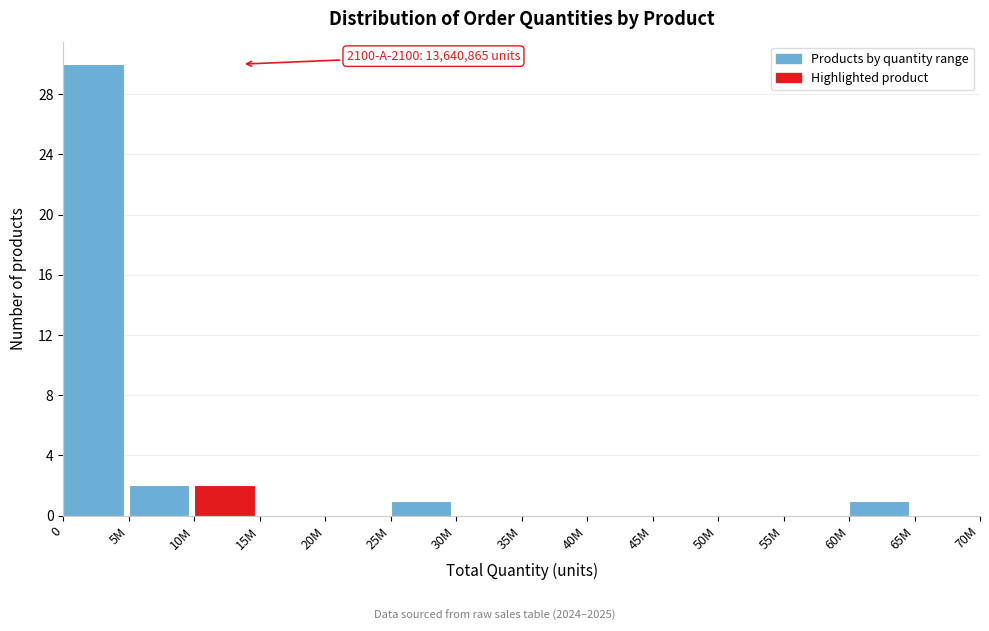

Reading right to left, extract all data points from this chart.

65M=0	60M=1	55M=0	50M=0	45M=0	40M=0	35M=0	30M=0	25M=1	20M=0	15M=0	10M=2	5M=2	0=30